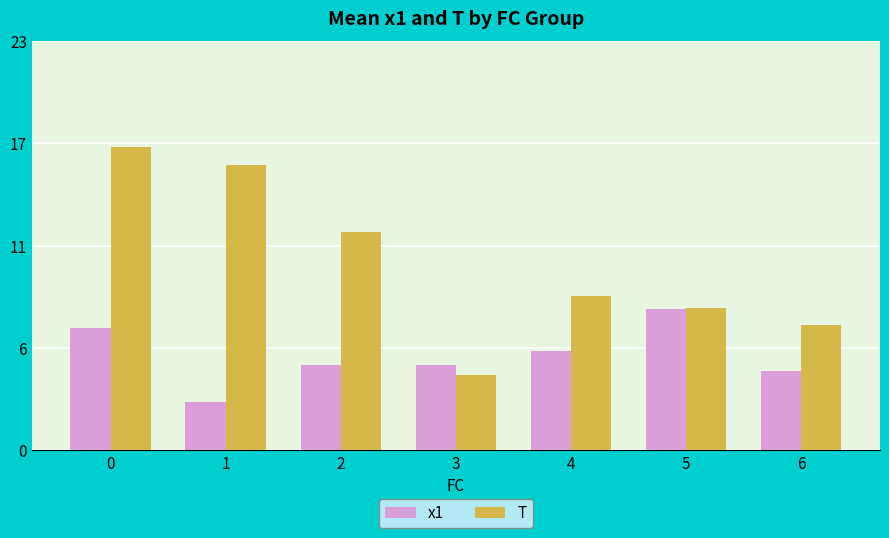

What is the value of the x1 bar at the 3rd from the left?

4.8